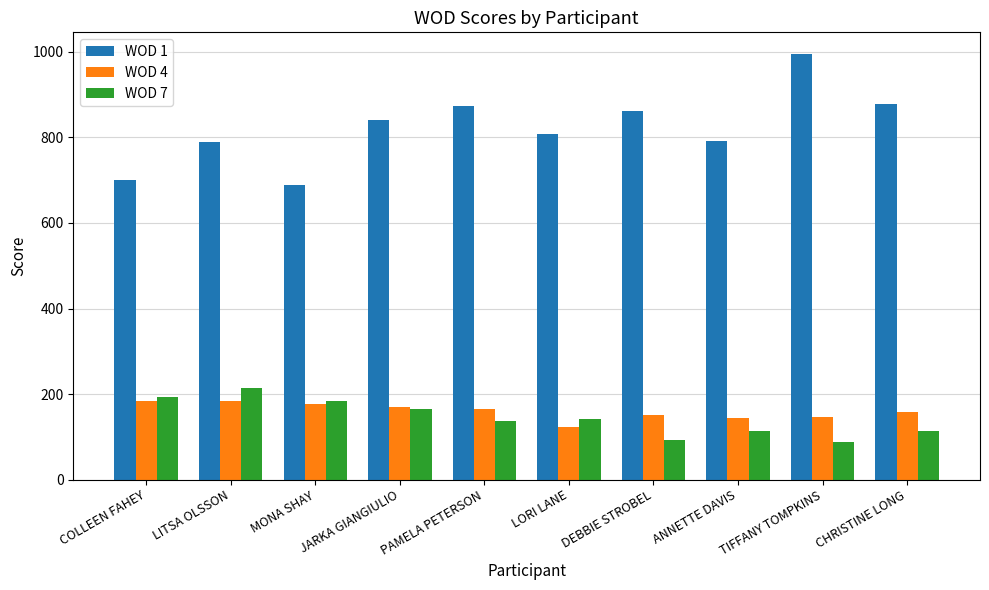

What is the sum of all WOD 7 values?

1439